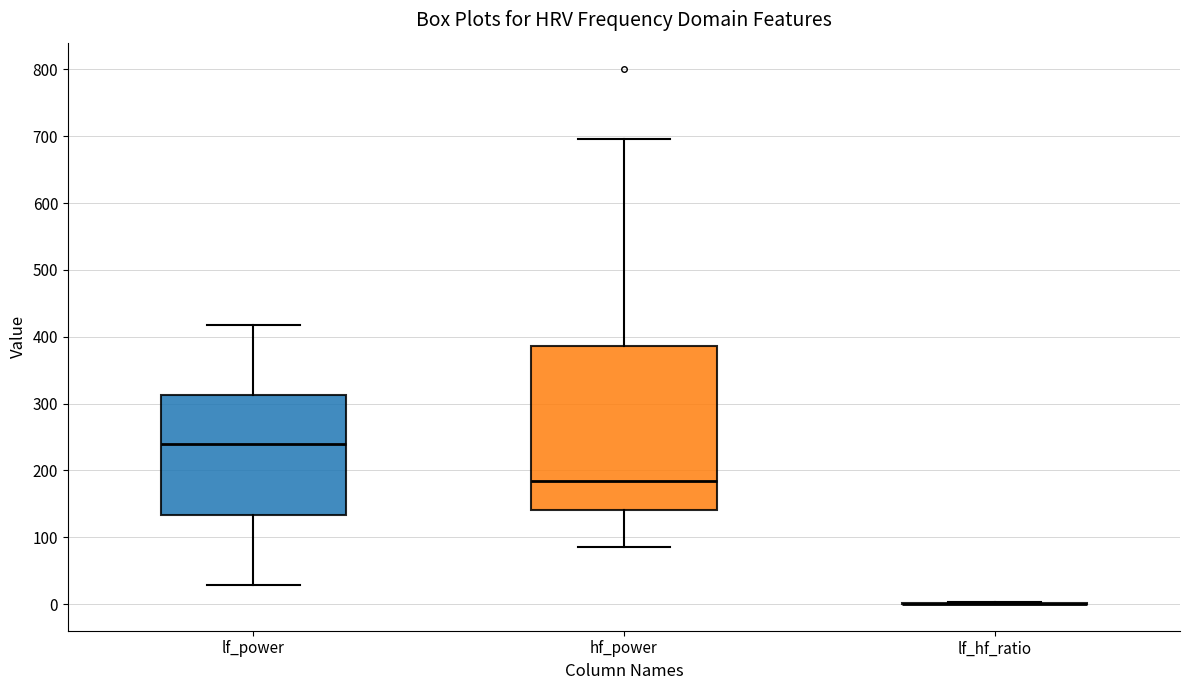

Reading left to right, read every box against the y-axis: the position of its median line, the range the box covers, and the ends of its whiskers. The values are not printed on the chart, so give them approximately, as read against the axis.

lf_power: median 240, box 130 to 310, whiskers 30 to 420
hf_power: median 180, box 140 to 390, whiskers 90 to 700
lf_hf_ratio: box collapsed to a line at 0, whiskers 0 to 0